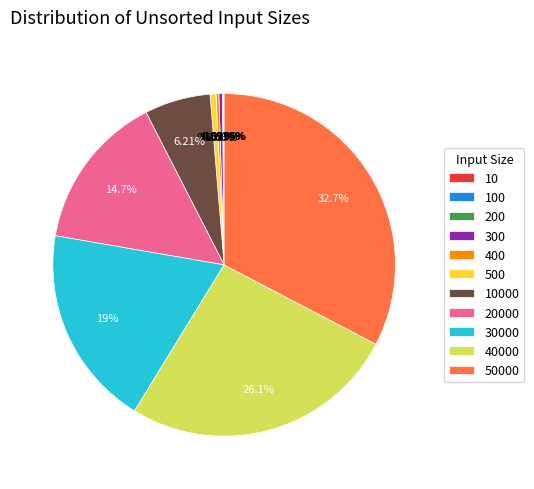

Does any single category account for the majority?

No